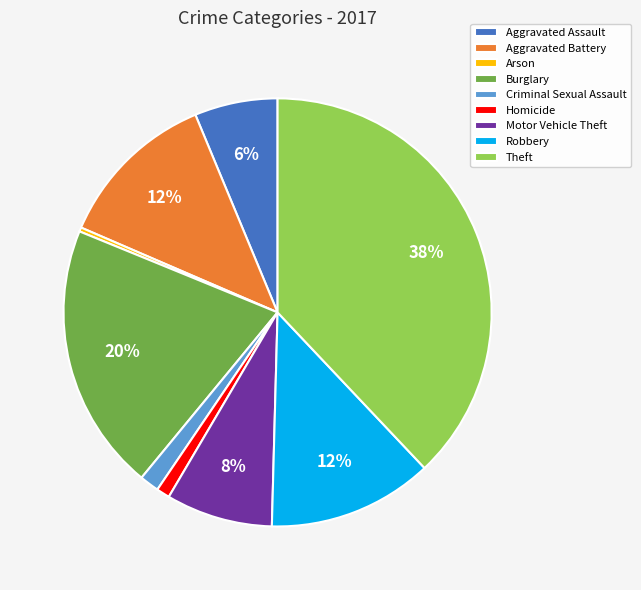

Which slice is the smallest?

Arson